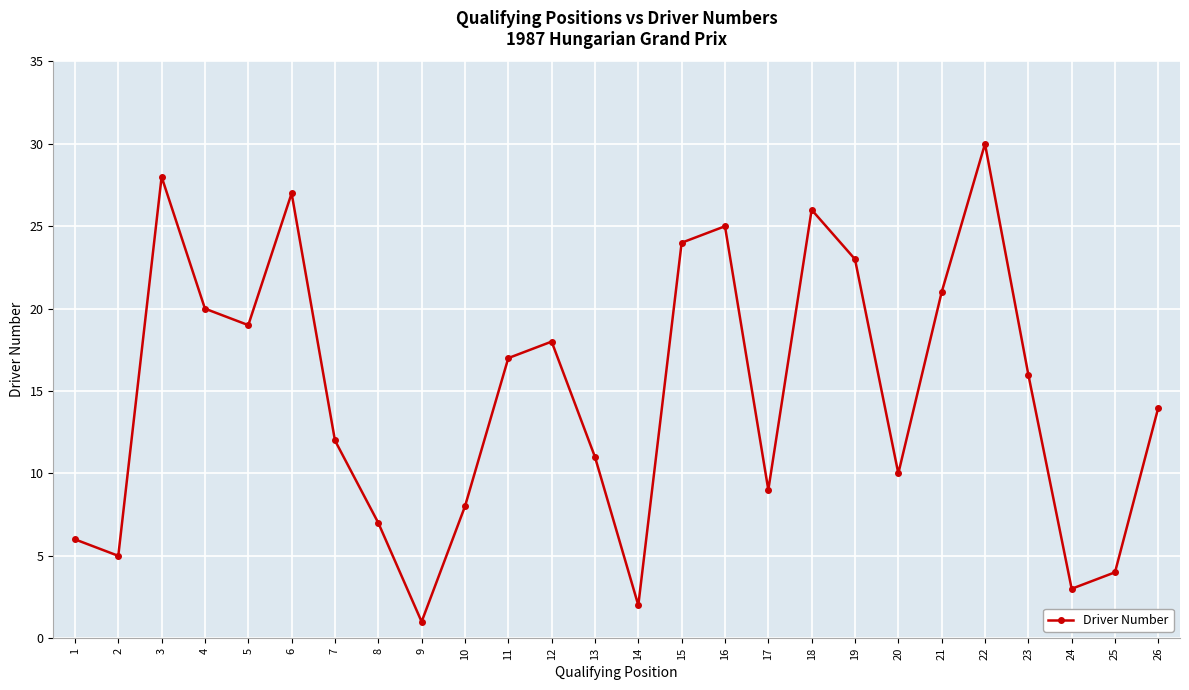

Which category has the lowest value across all series?

9